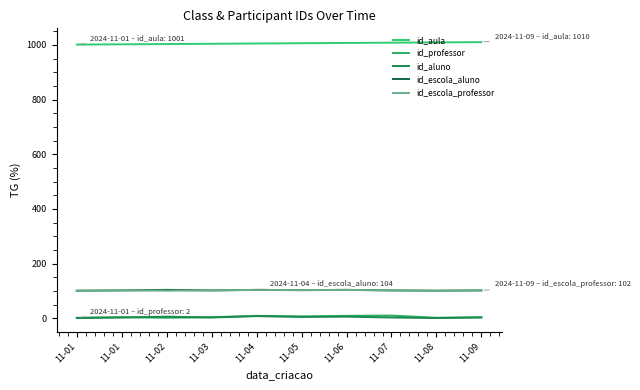

True or false: id_escola_aluno and id_escola_professor intersect in this chart.

False